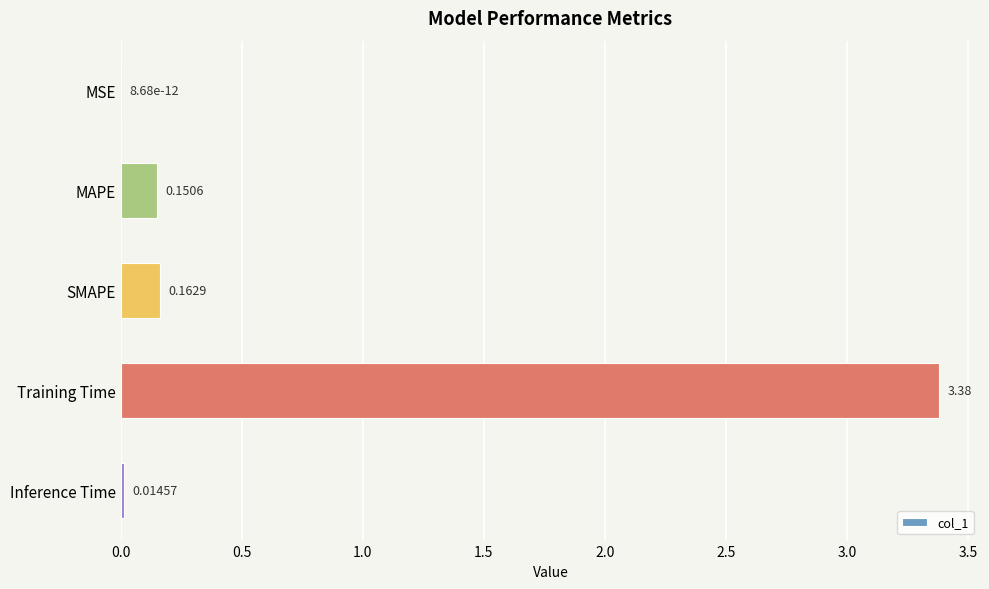

Which has a higher value, MAPE or SMAPE?

SMAPE